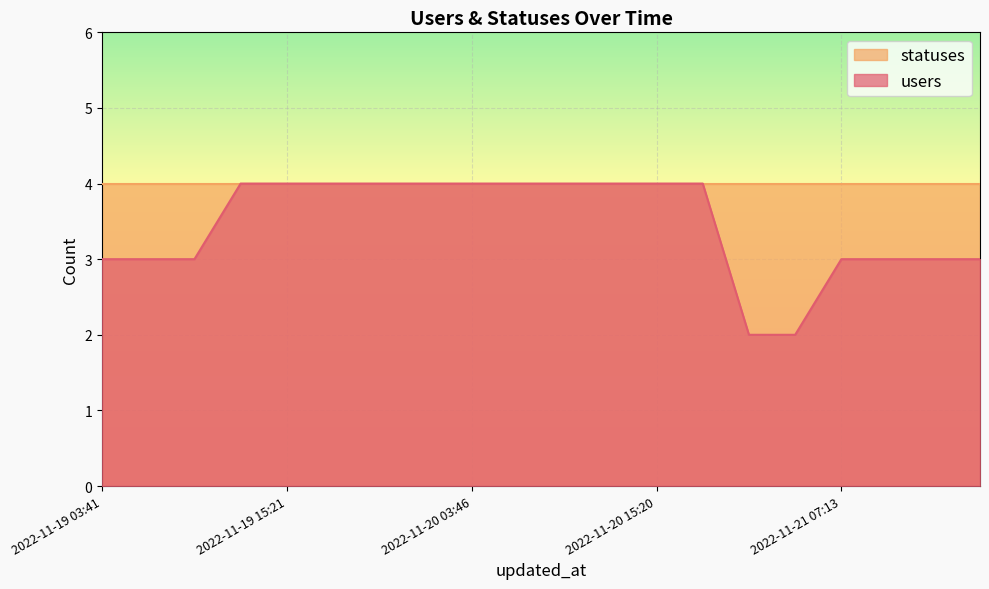

The value at 2022-11-20 12:38 is 4. True or false?

True